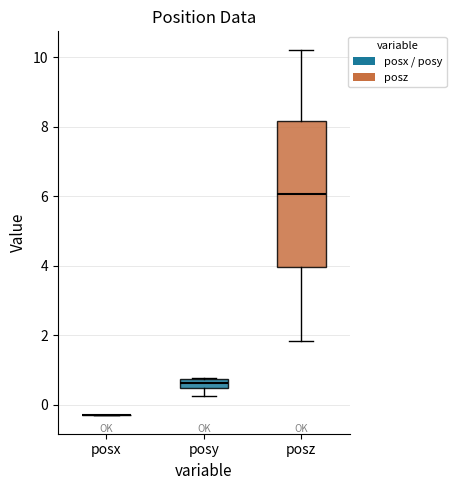

Comparing the boxes themselves (not the whiskers), which one is the tallest?

posz